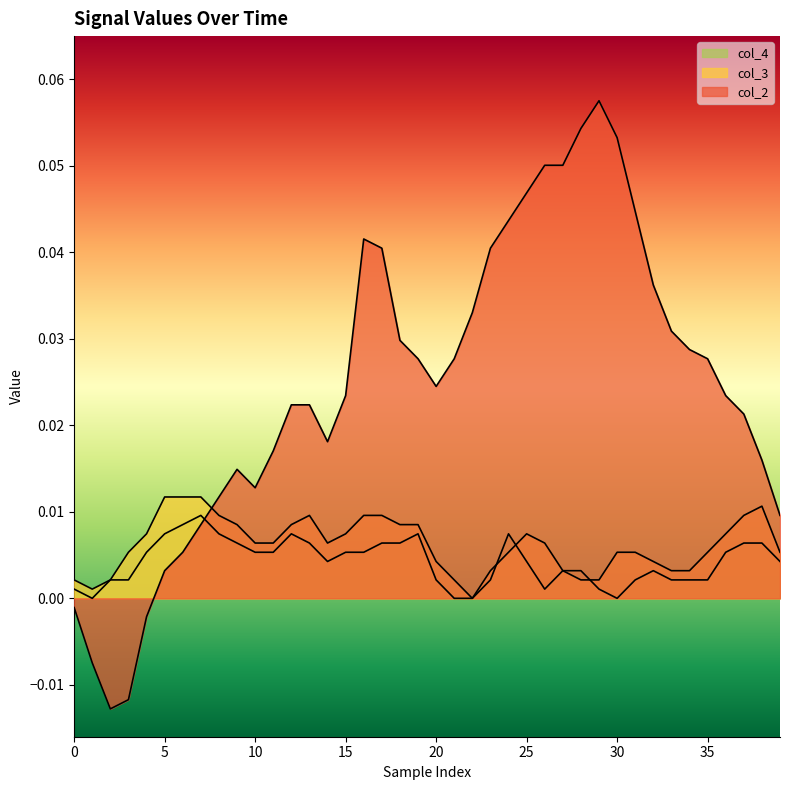

Which has a higher value, 12 or 29?

29